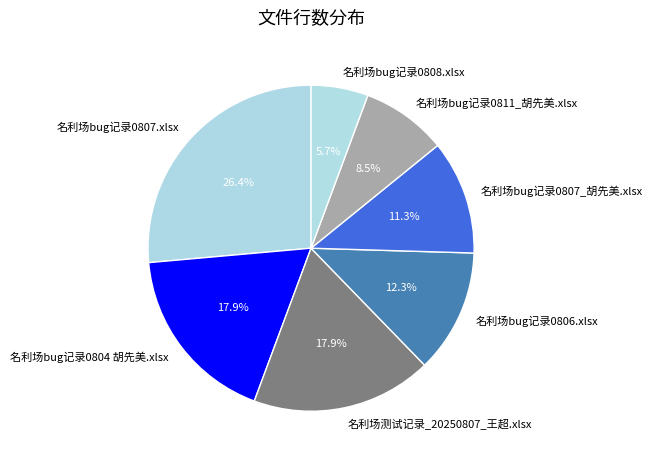

To the nearest percent, what is the difference between the 名利场bug记录0804 胡先美.xlsx and 名利场bug记录0807_胡先美.xlsx slice percentages?

7%